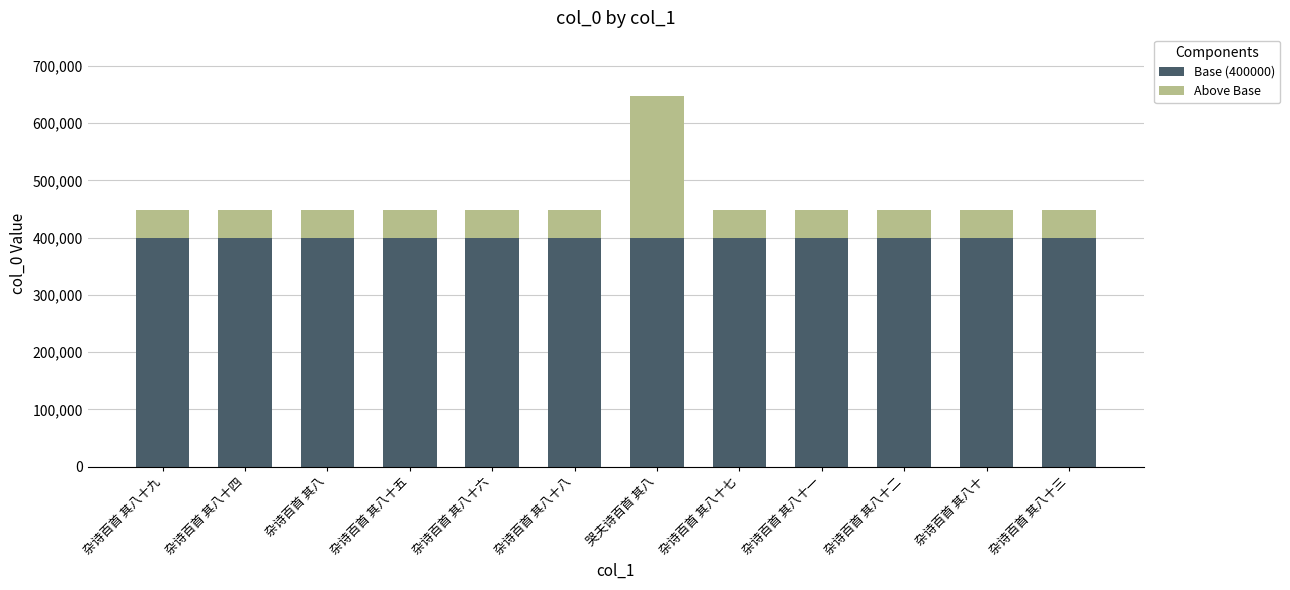

The value of Base (400000) at 杂诗百首 其八十五 is 274900. True or false?

False